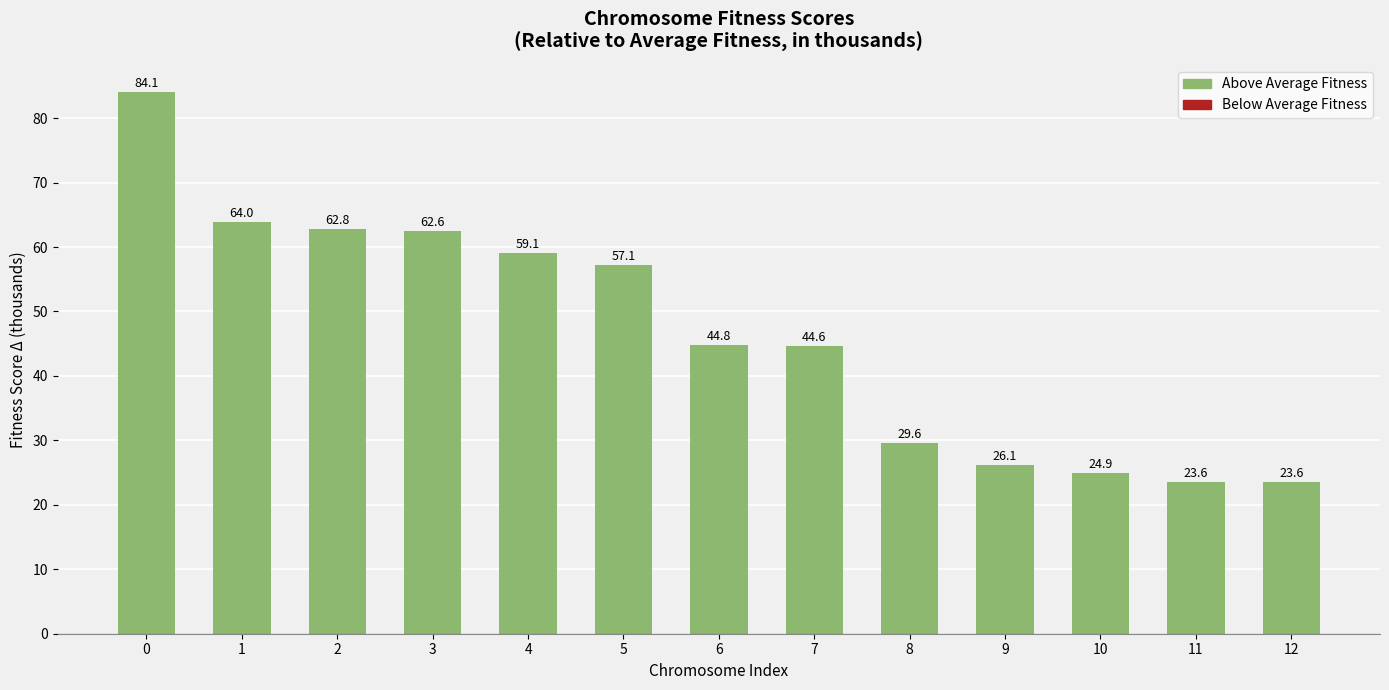

What is the average value?

46.7